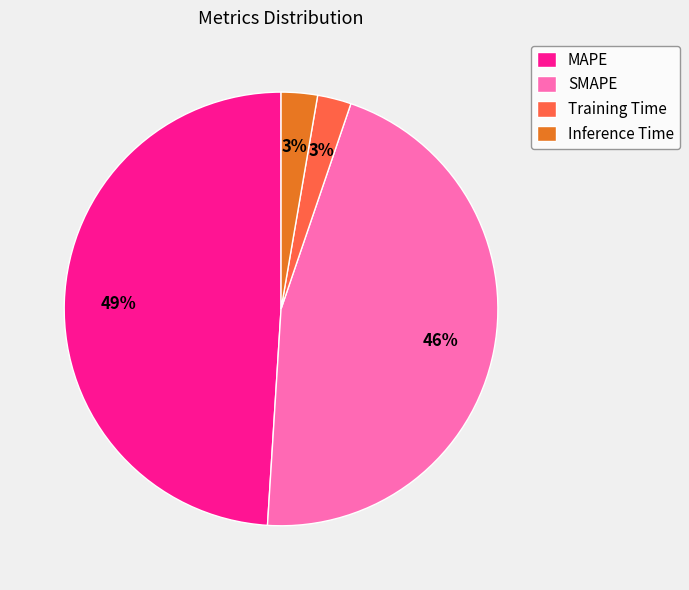

Combined, do SMAPE and MAPE account for over 50%?

Yes